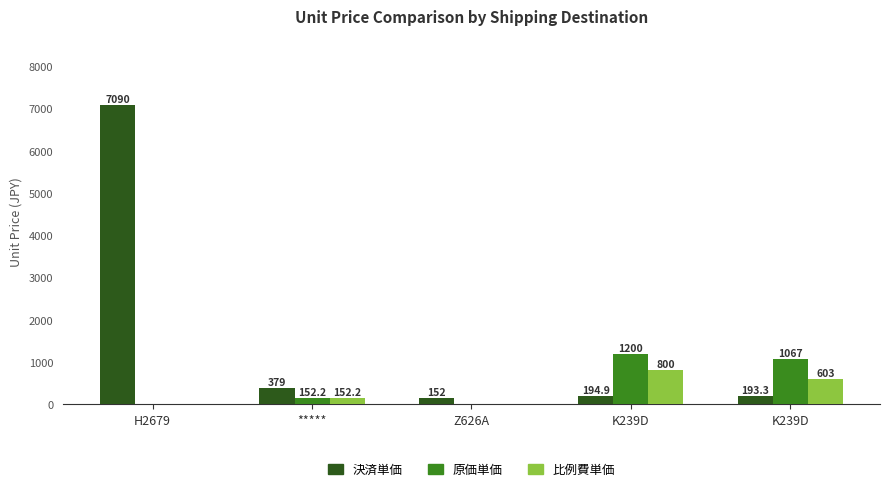

At K239D, list the series in order from smallest to largest.

決済単価, 比例費単価, 原価単価